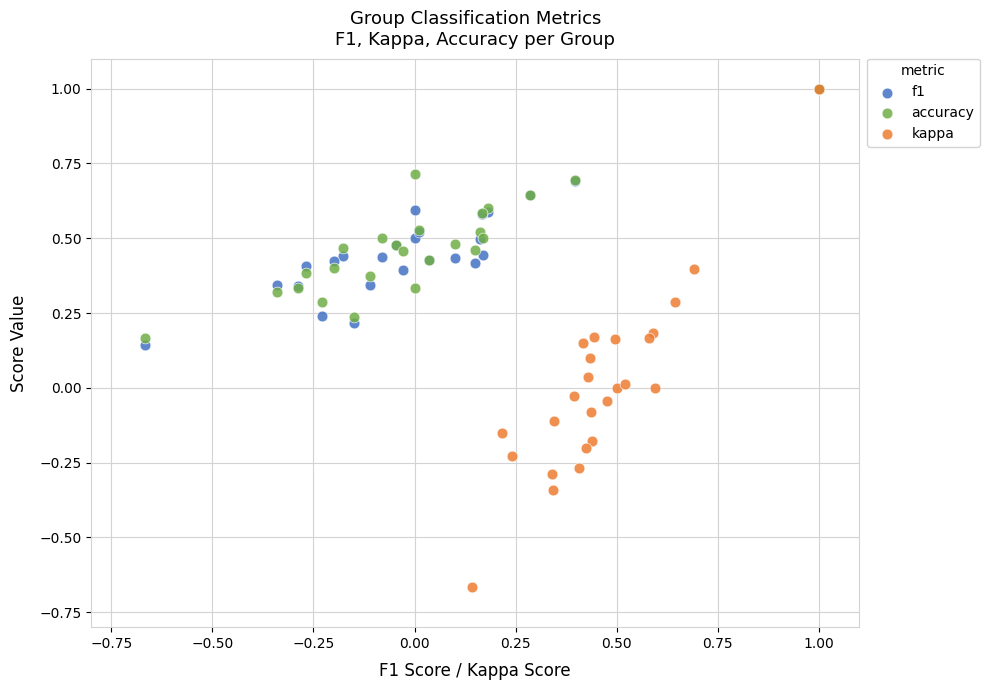

Which series contains the lowest Y value?

kappa